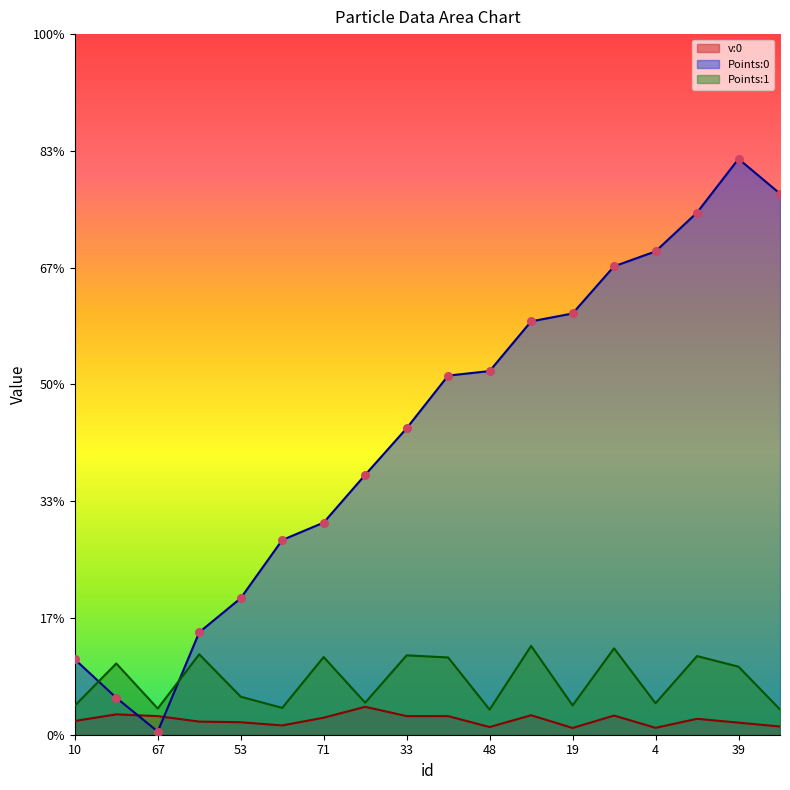

Which series contains the lowest Y value?

Points:0